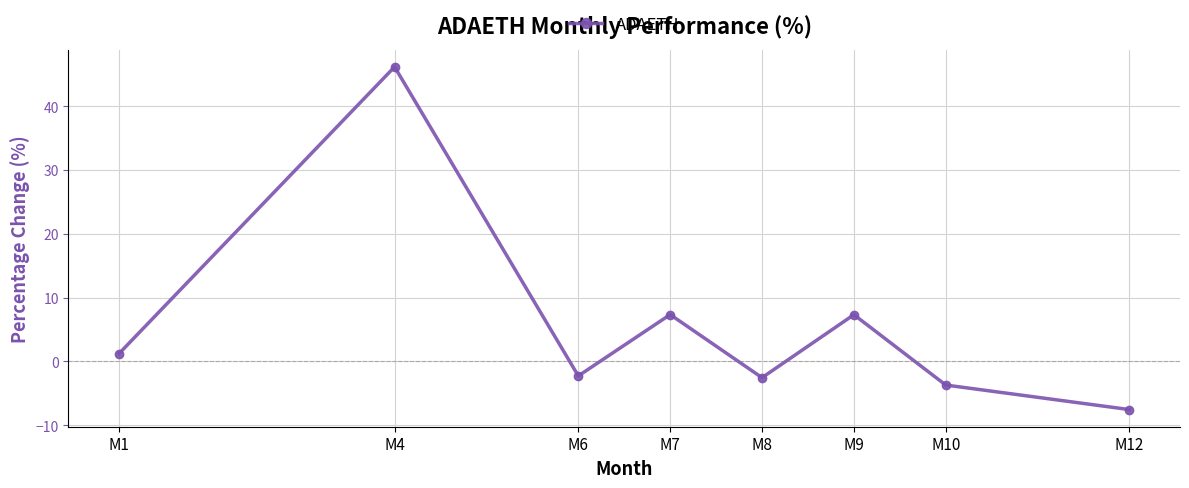

What is the value of the 3rd point from the left?

-2.3